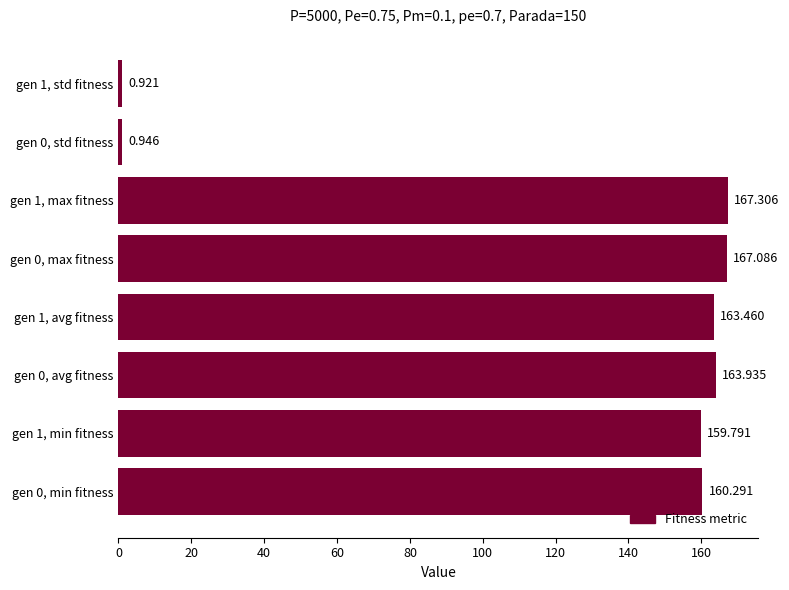

How many data points are above 163?

4